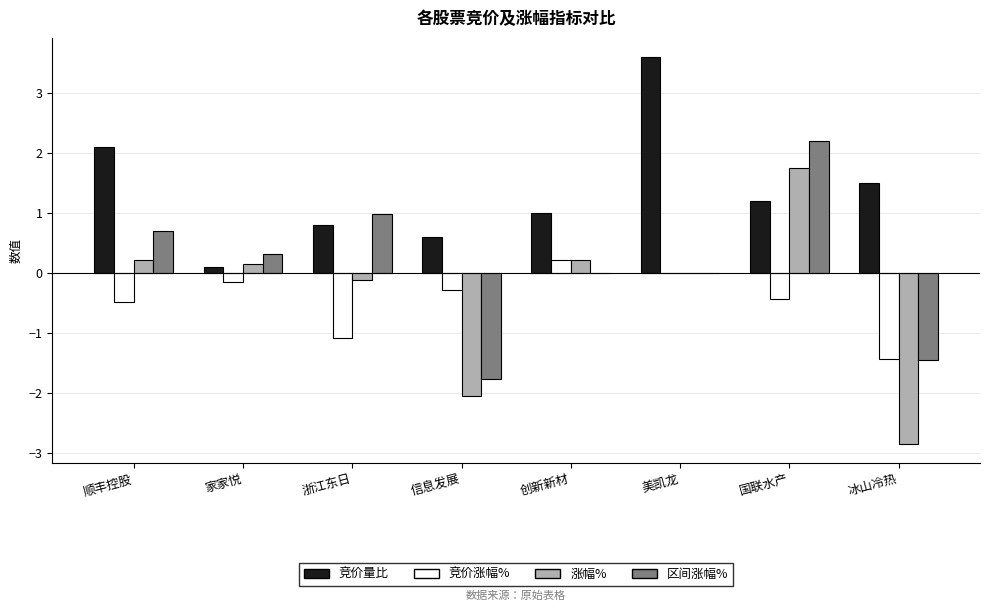

Which category has the highest value in the 涨幅% series?

国联水产